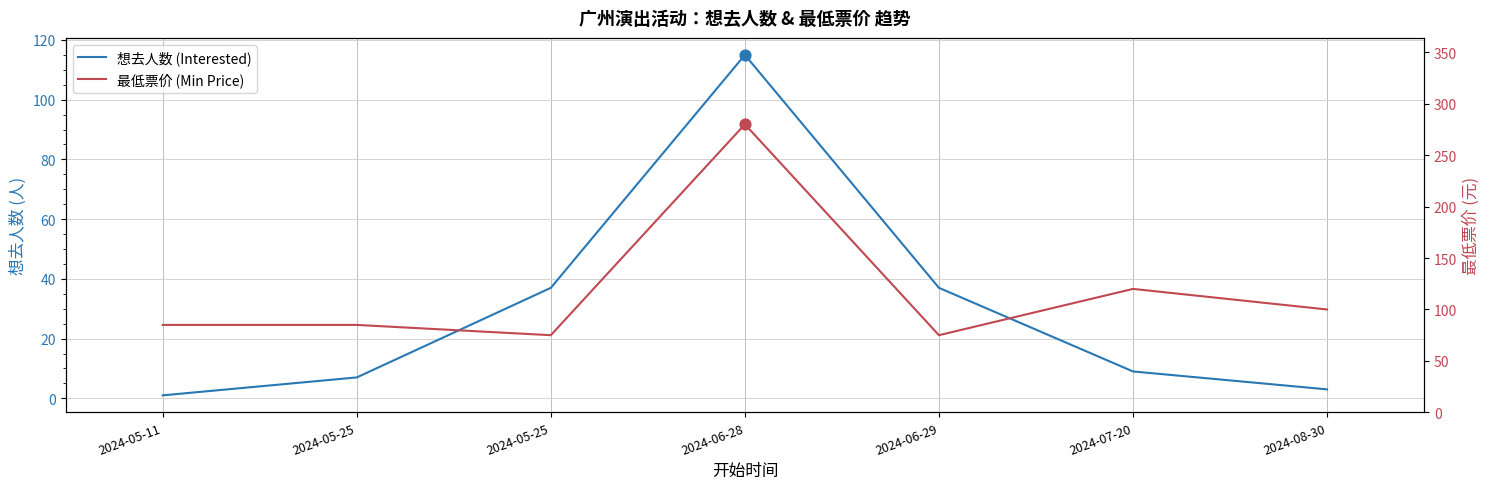

At which category is the sum across all series the highest?

2024-06-28